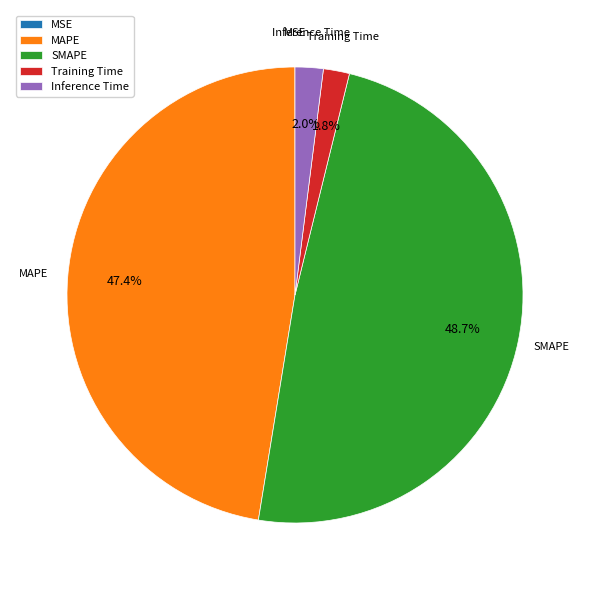

Which slice is the largest?

SMAPE